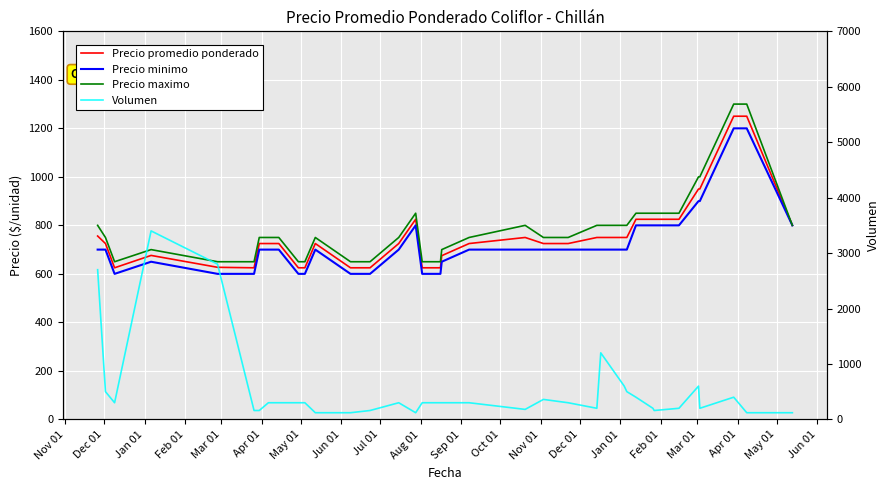

How many data points in Precio promedio ponderado are less than 725?

11